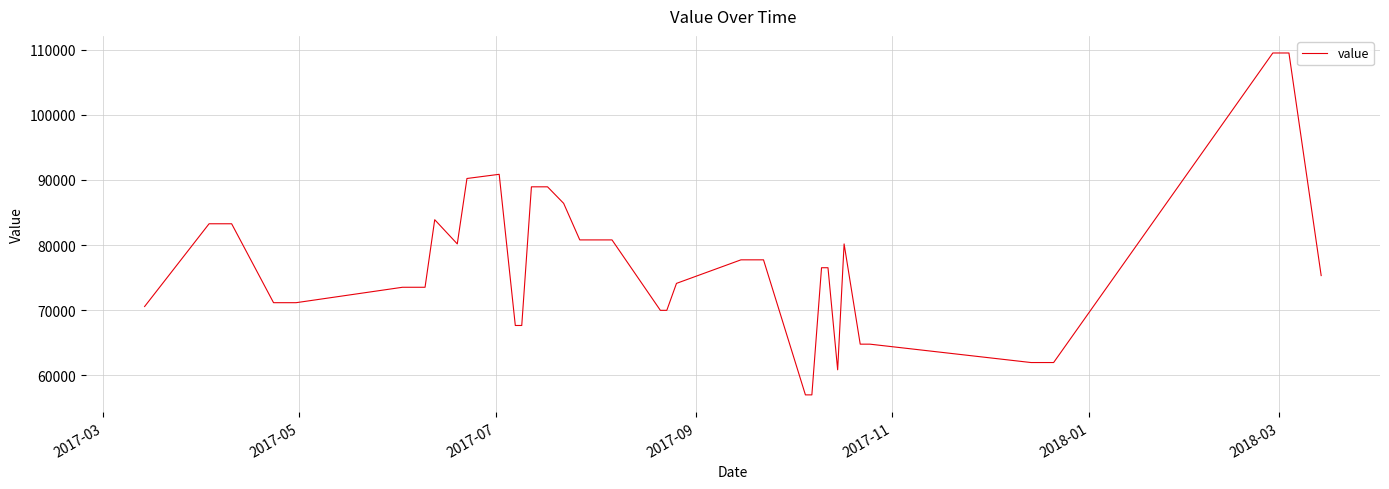

What is the smallest value displayed?

56996.9